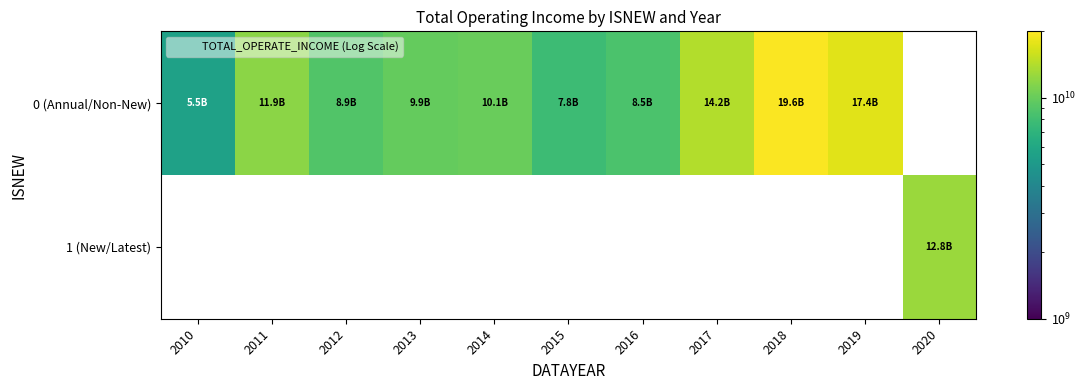

At how many categories does at least one series exceed 16804889842?

2